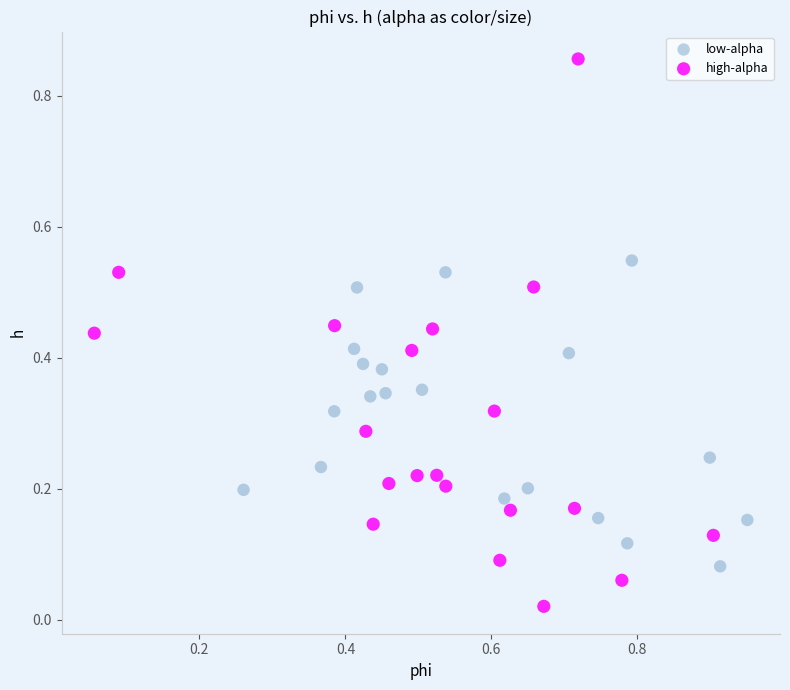

Which series contains the highest Y value?

high-alpha